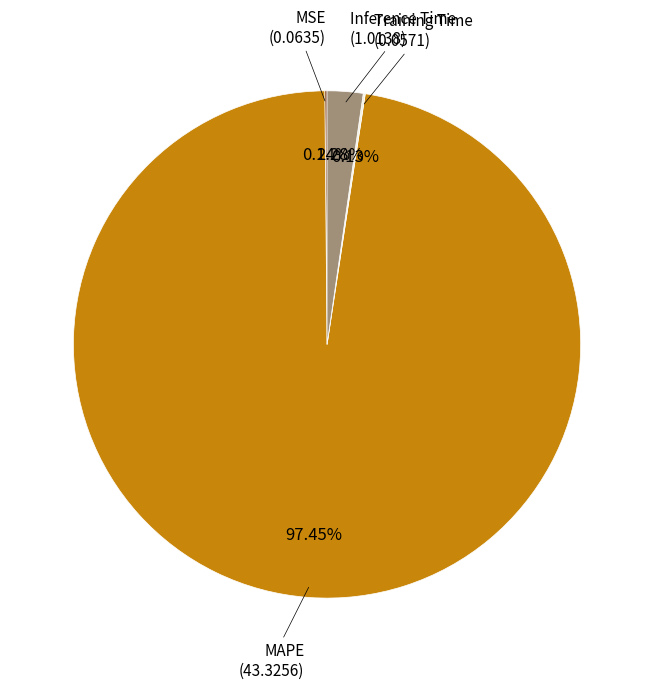

Is there a majority slice in this chart?

Yes